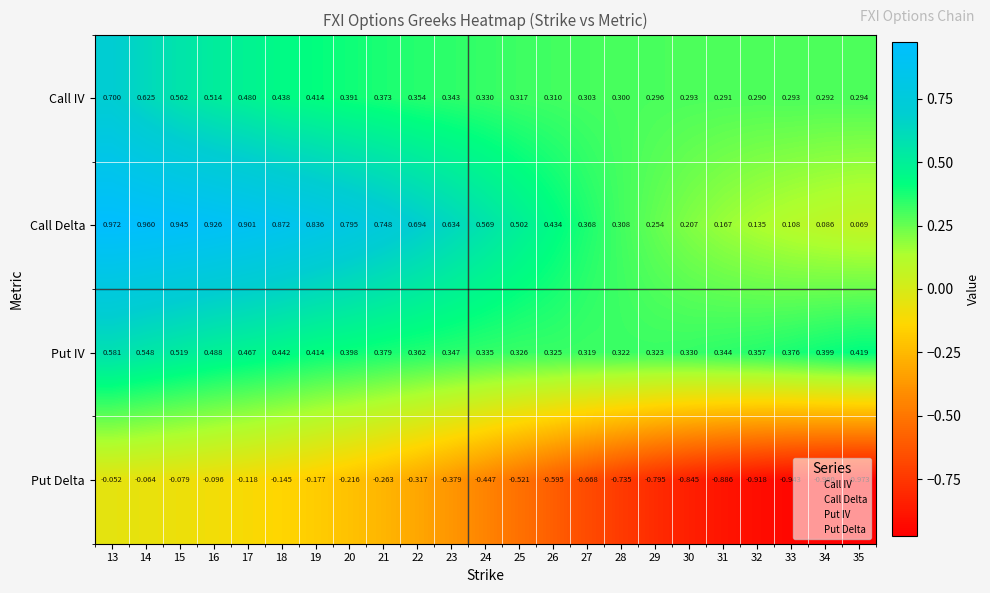

At which category is the sum across all series the highest?

13